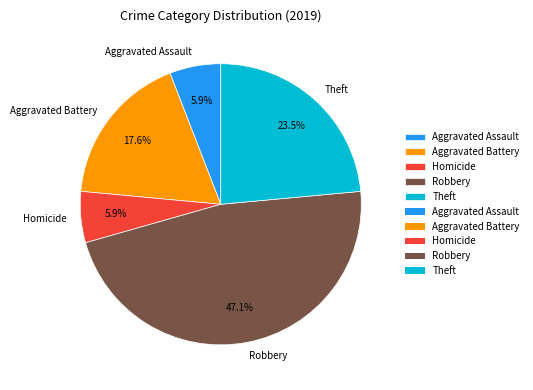

Does Aggravated Assault represent more than half of the total?

No